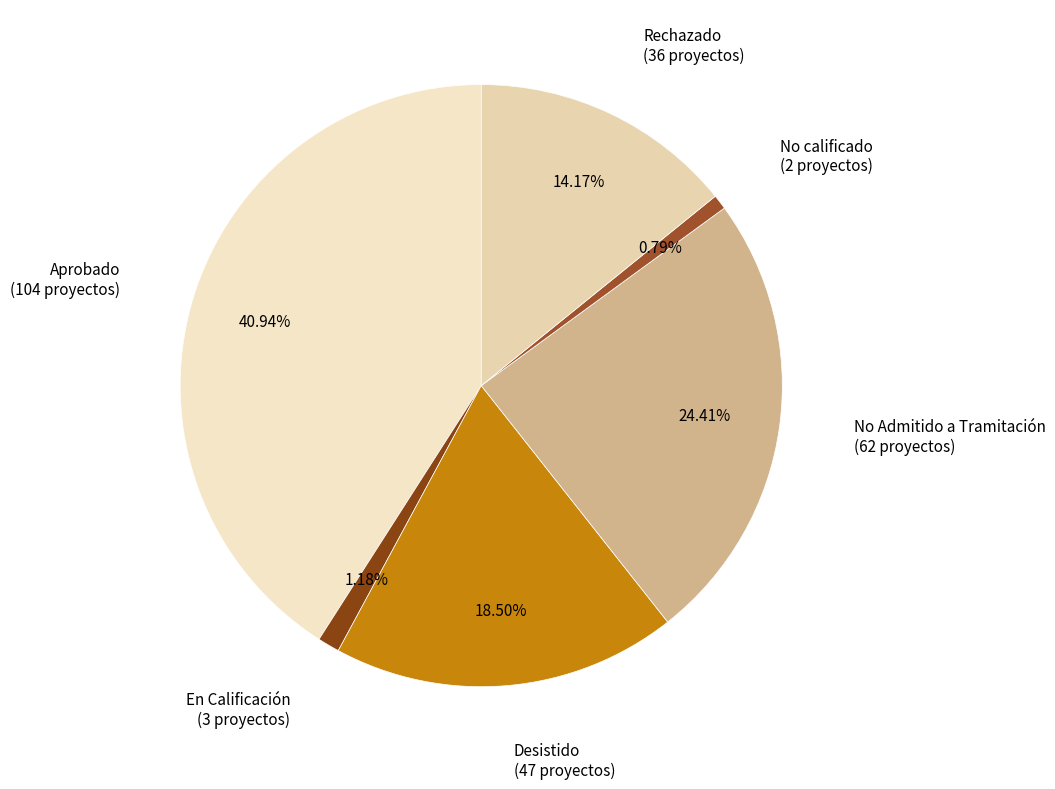

To the nearest percent, what portion does No Admitido a Tramitación represent?

24%